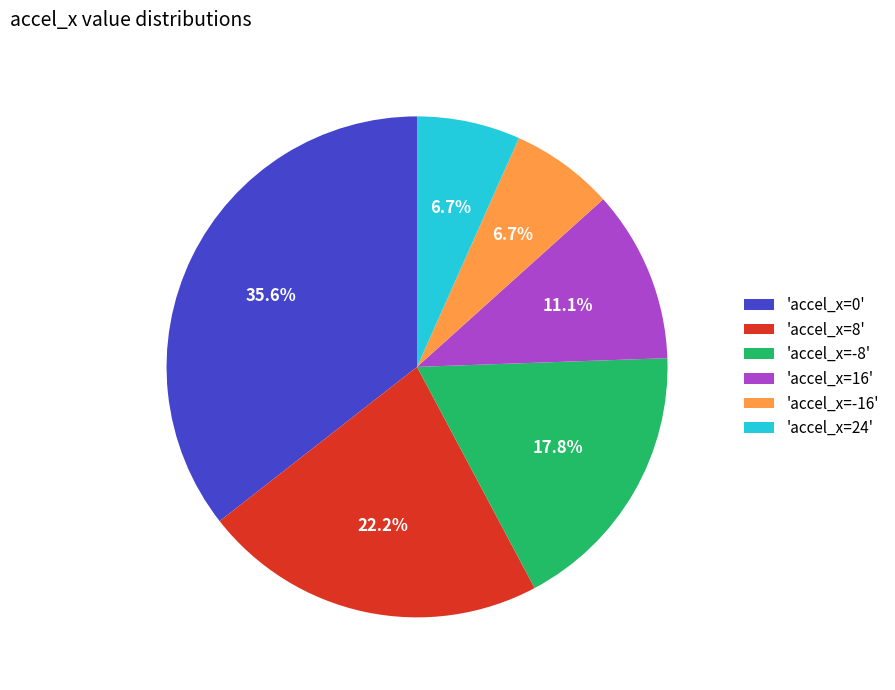

What is the ratio of the value at 'accel_x=0' to the value at 'accel_x=-8'?

2.0